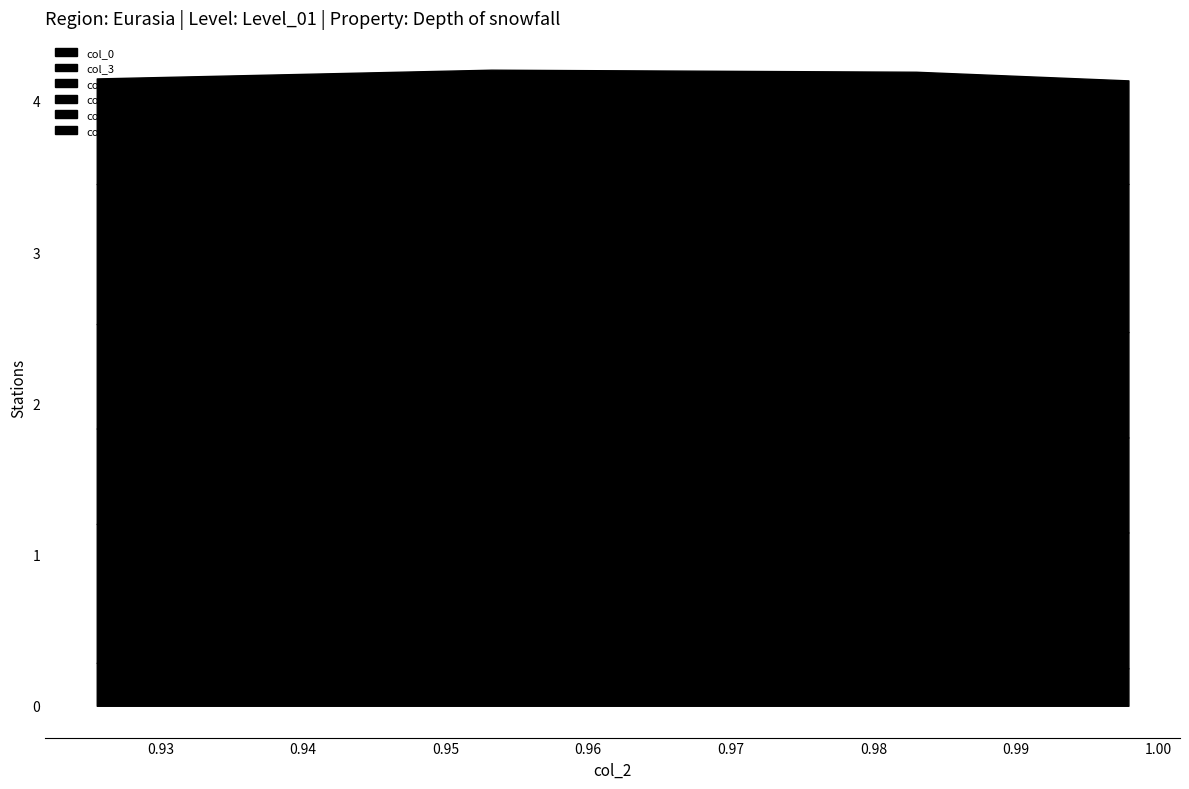

Where is the first local maximum for col_5?

0.953191489